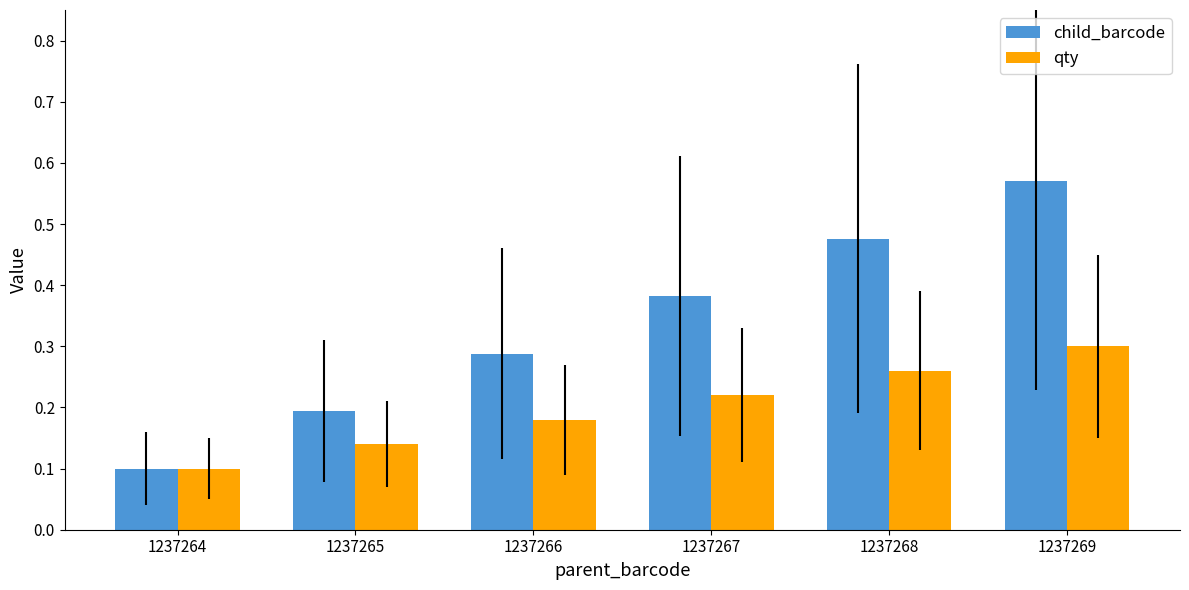

Which series has the largest total across all categories?

child_barcode